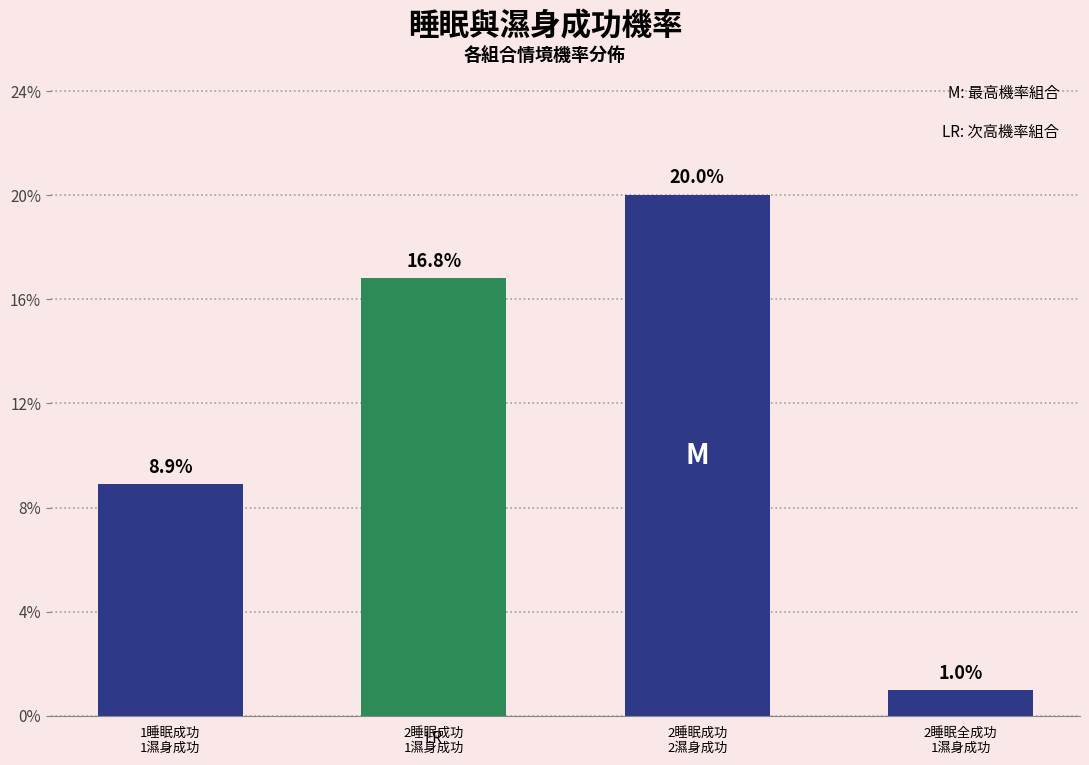

Are the bars horizontal?

No